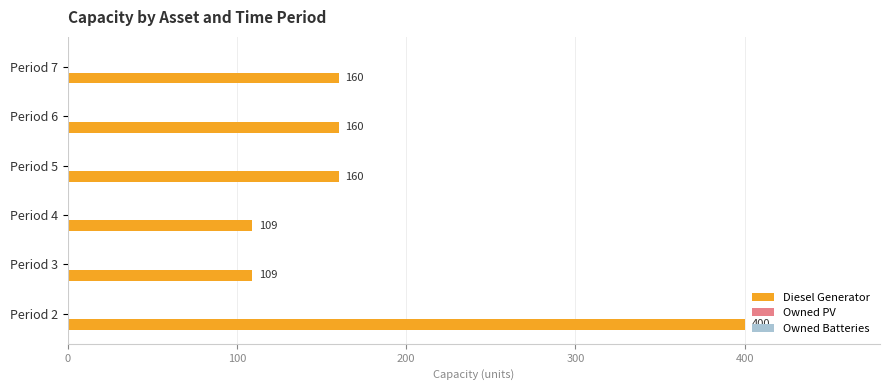

What is the difference between the maximum and minimum values?

291